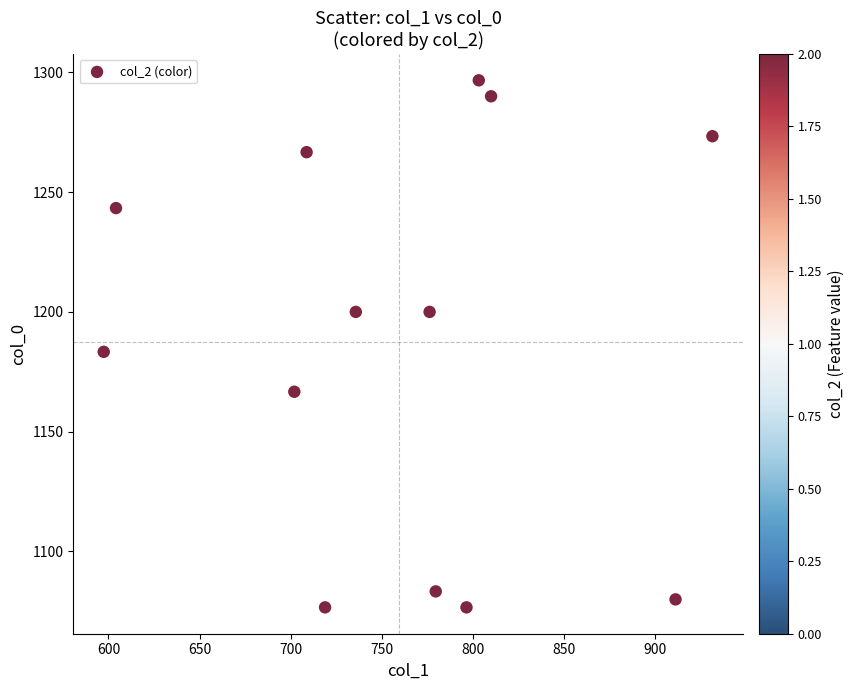

What Y value in the scatter plot is closest to 1186?

1183.3